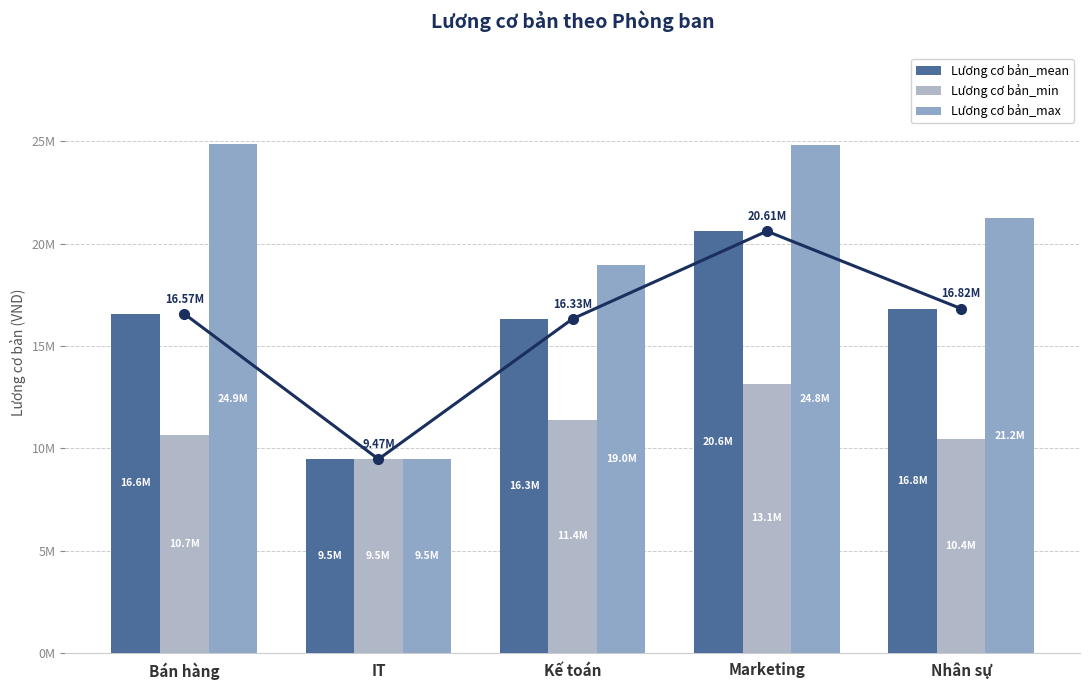

What value does the Lương cơ bản_max series have at Marketing?

24845364.0